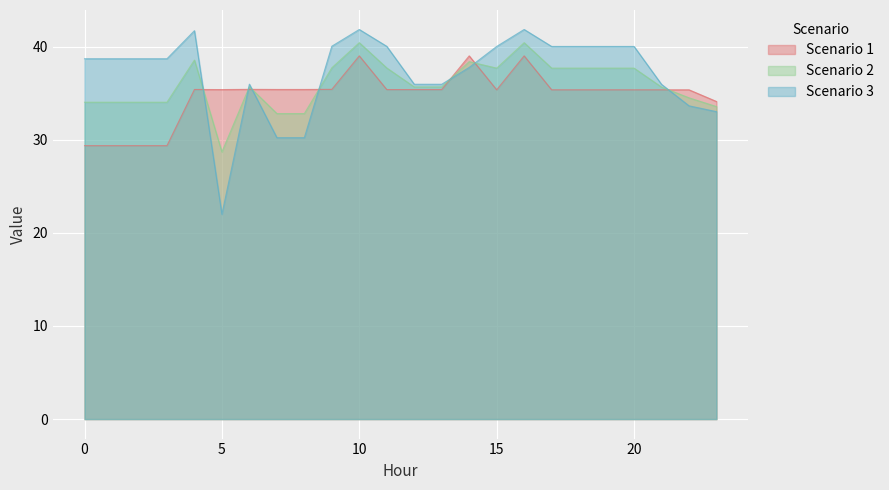

How many data points does each series have?

24